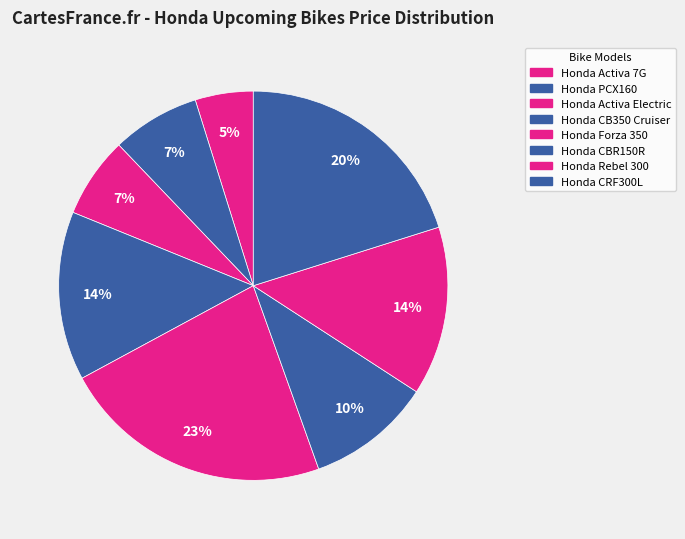

To the nearest percent, what percentage of the pie is Honda Forza 350?

23%